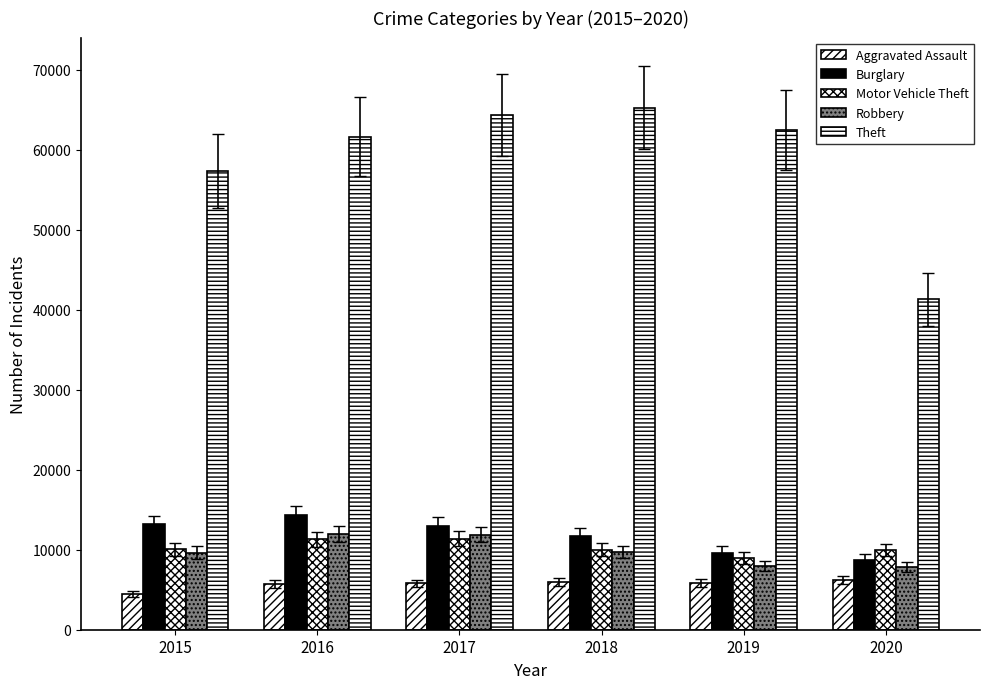

What is the value of the Motor Vehicle Theft bar at the 6th from the left?

9959